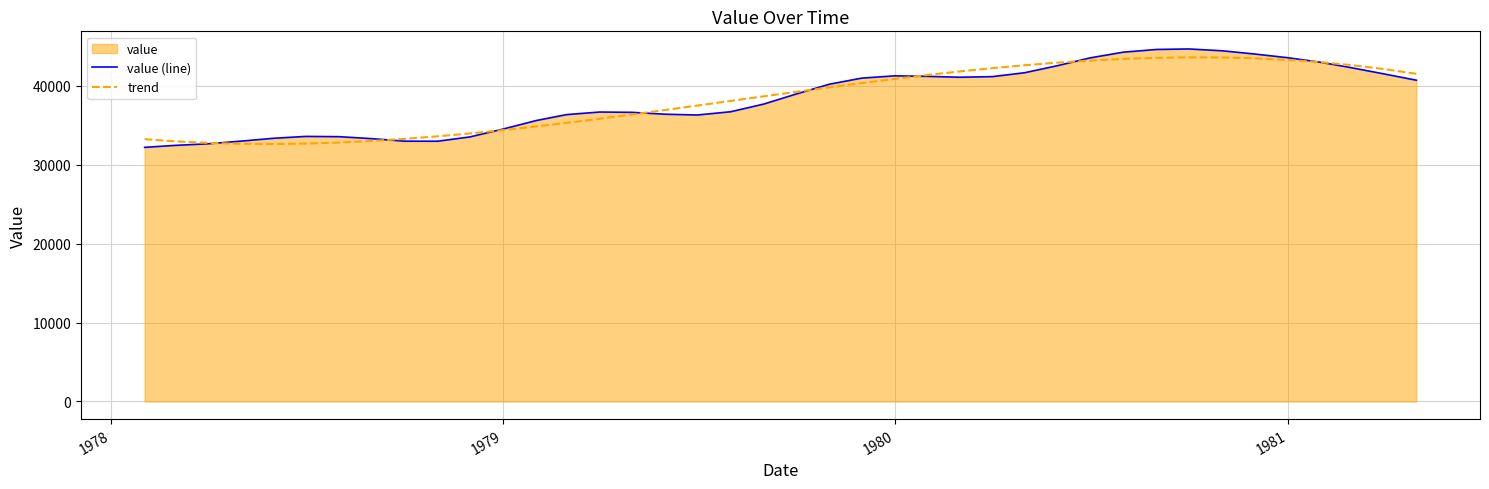

Which series has the largest total across all categories?

value (line)